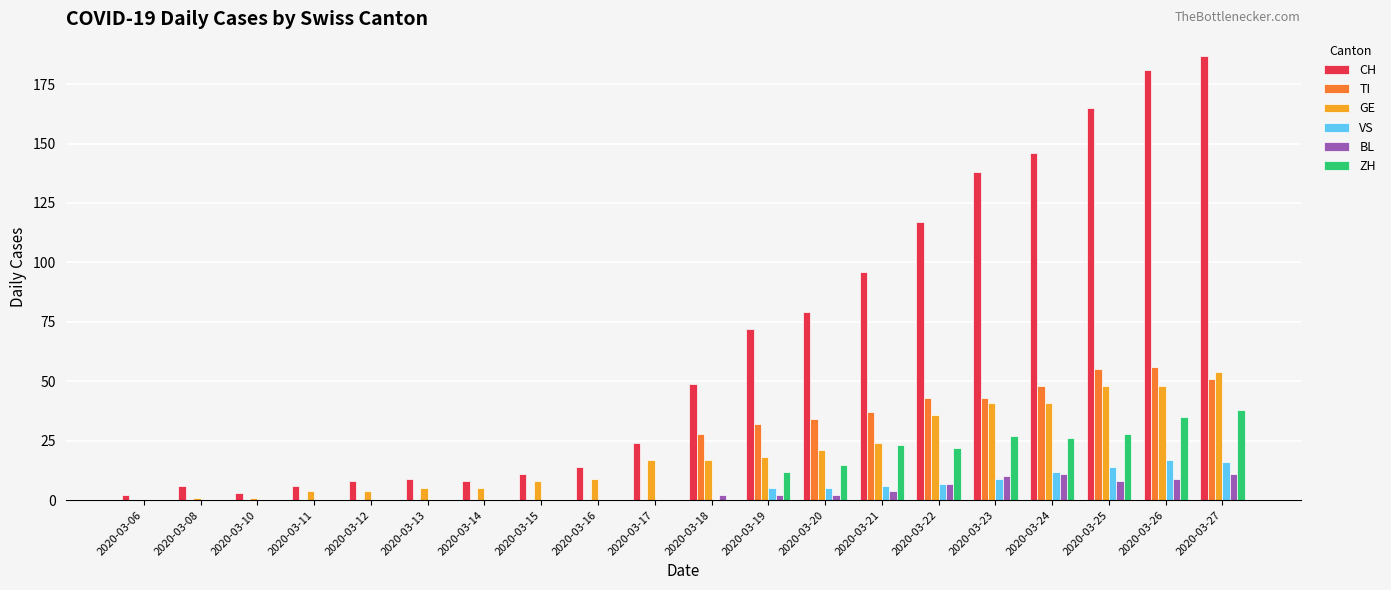

Which series changed the most between 2020-03-16 and 2020-03-21?

CH